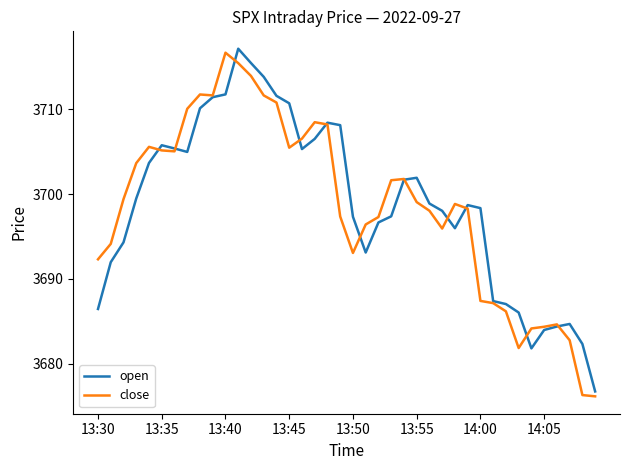

What is the maximum value shown in the chart?

3717.2